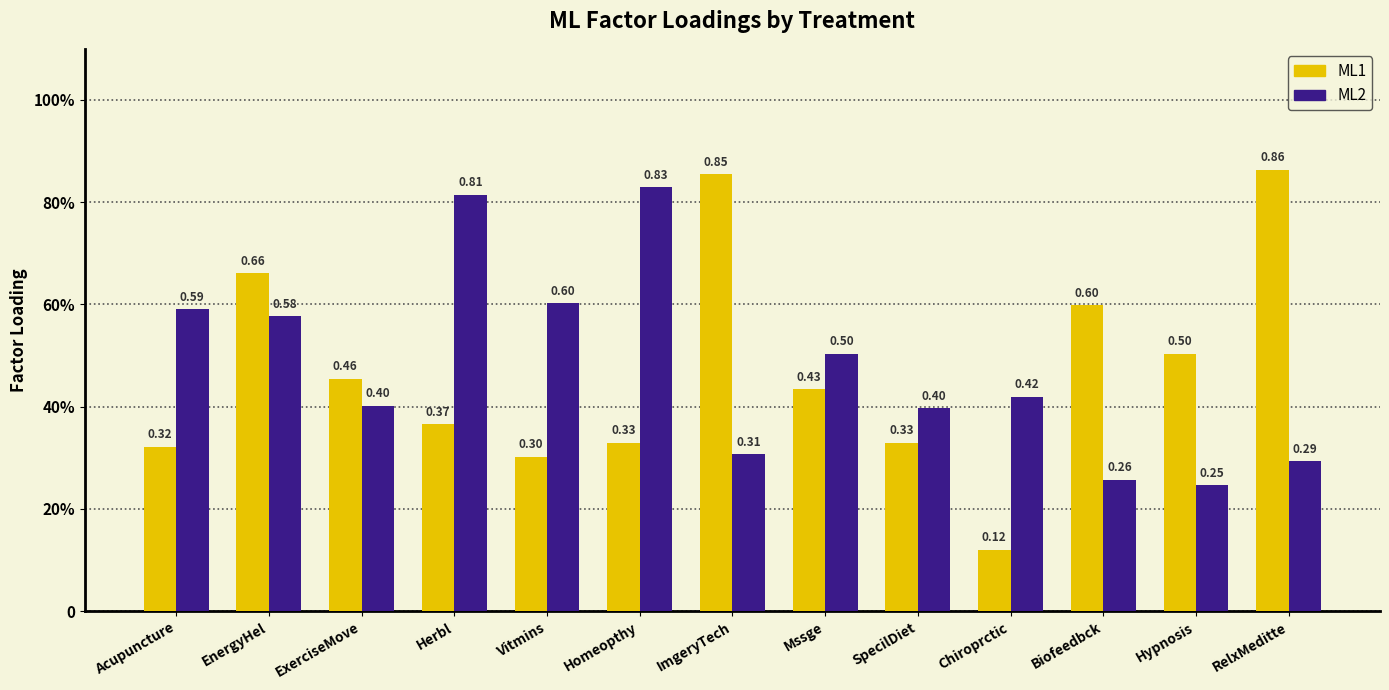

What is the label of the 11th bar from the left?

Biofeedbck